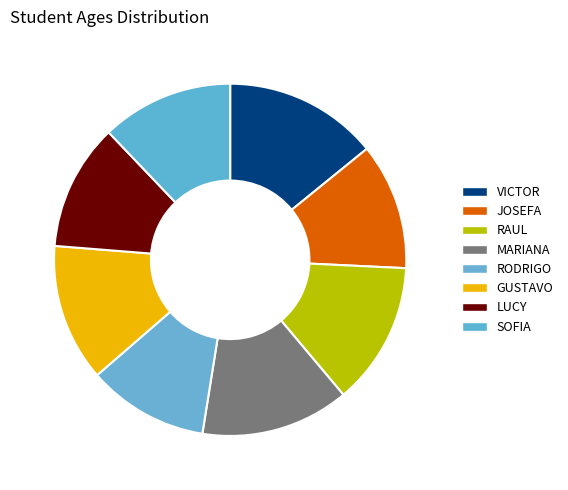

To the nearest percent, what portion does RAUL represent?

13%